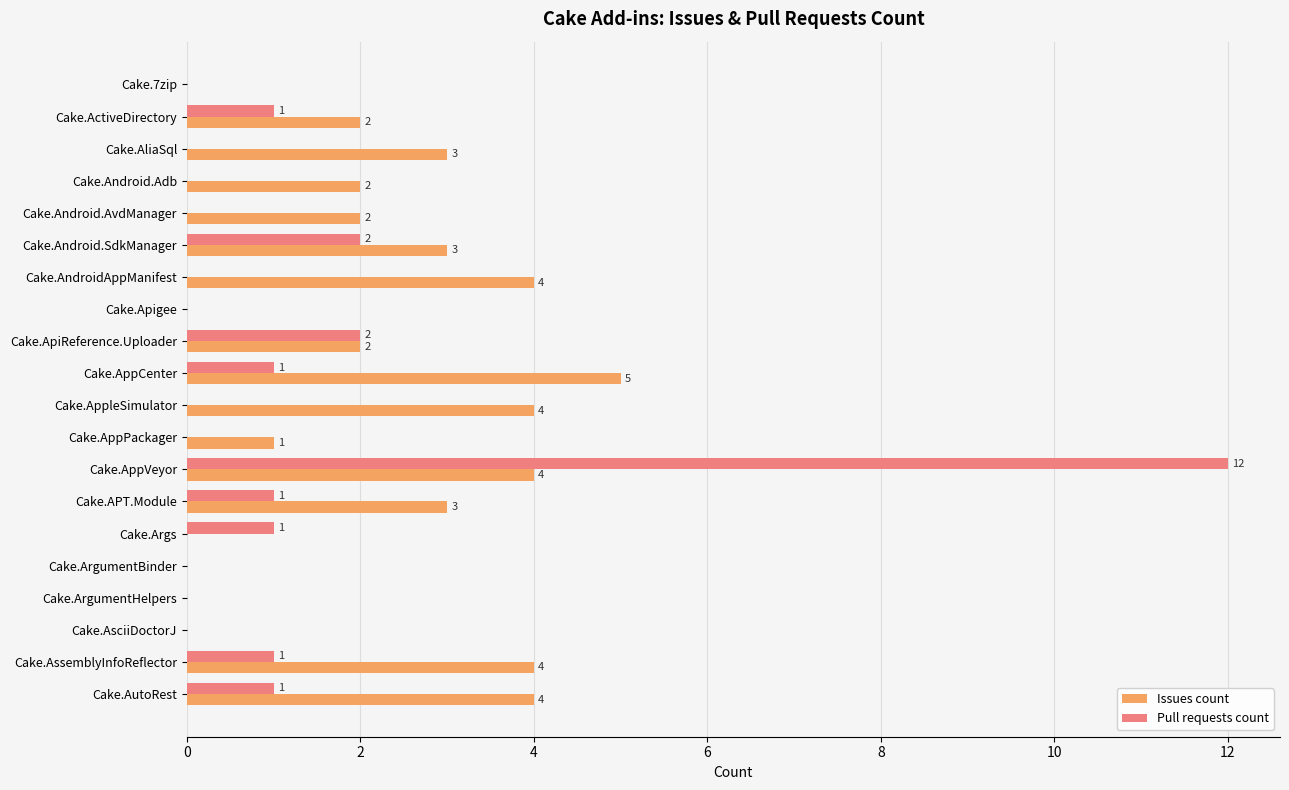

The value of Pull requests count at Cake.7zip is 0. True or false?

True